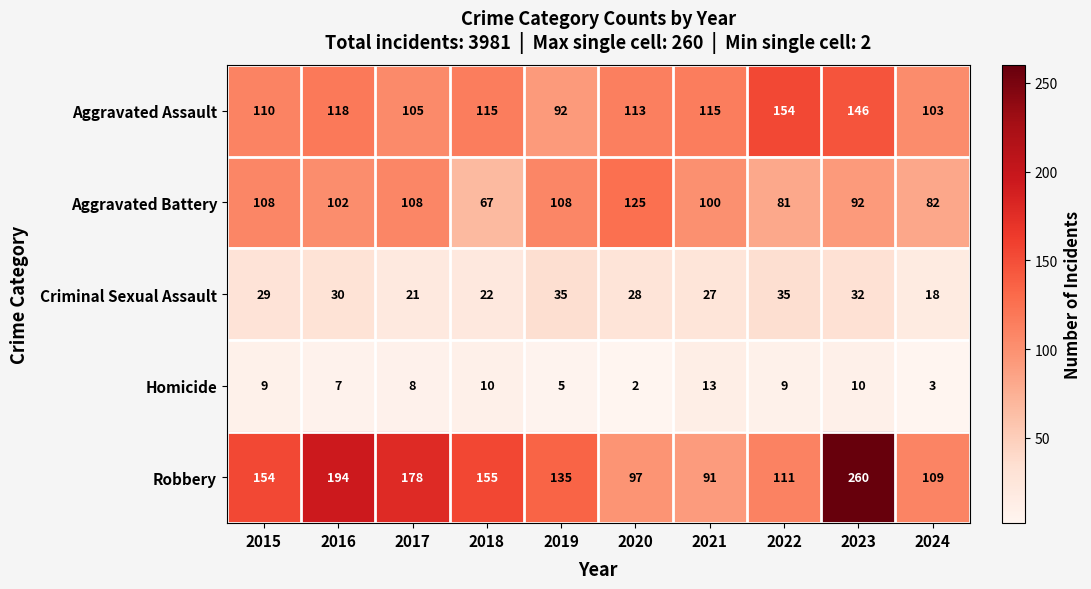

What is the sum of all Criminal Sexual Assault values?

277